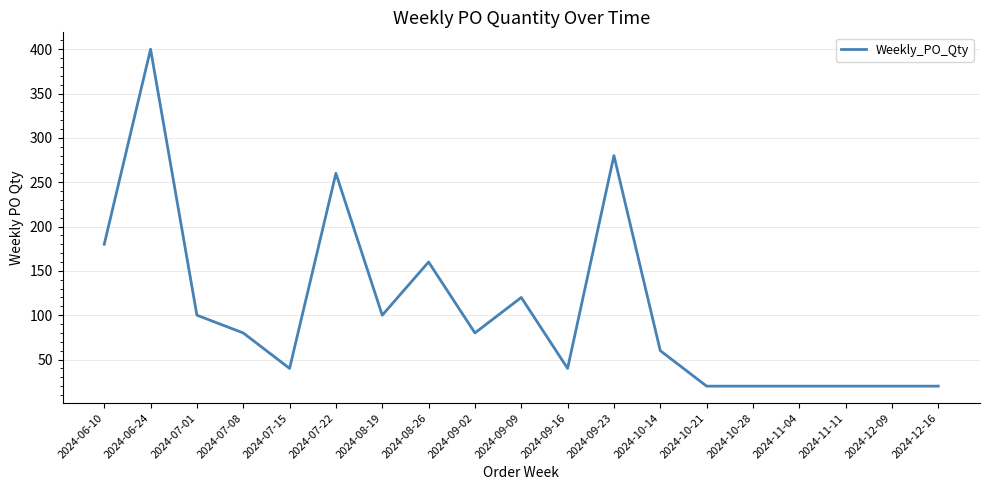

What is the minimum value shown in the chart?

20